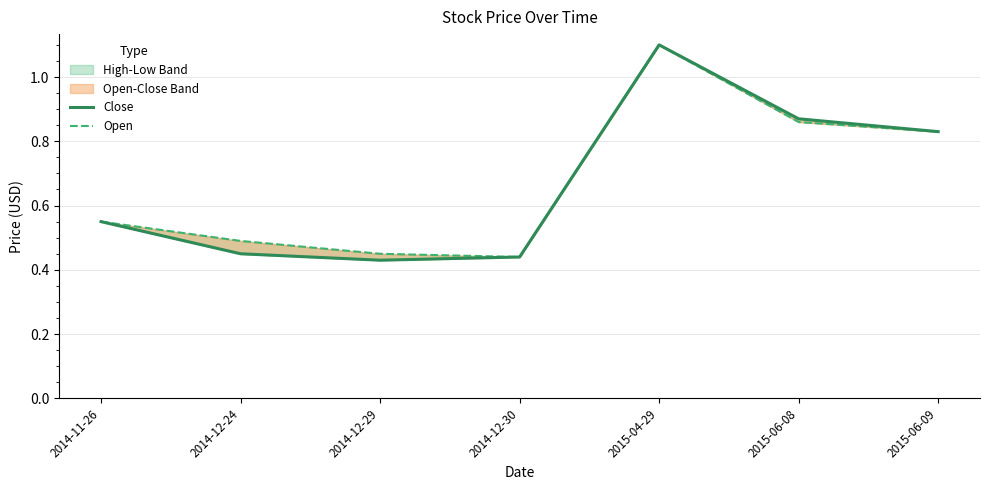

Rank the series by their average value, from lowest to highest.

Close, Open